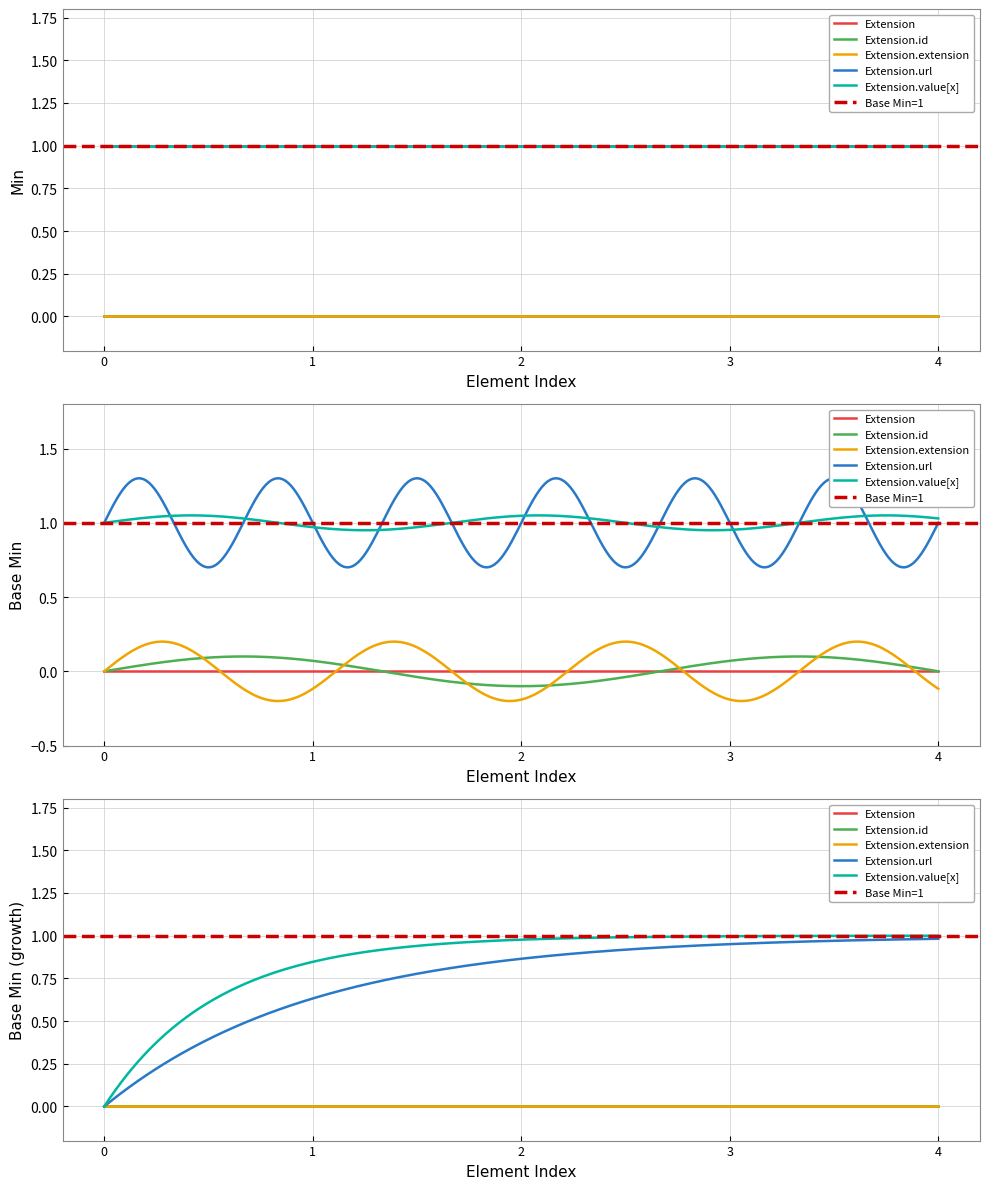

What is the value of the Extension.value[x] point at the 1st from the left?

1